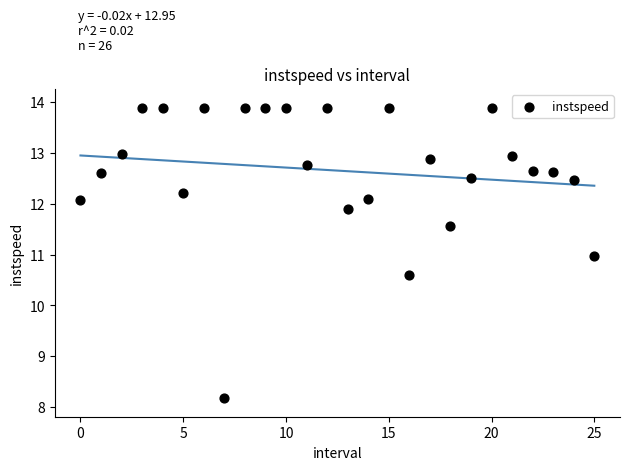

What is the range of Y values (max minus min)?

5.7